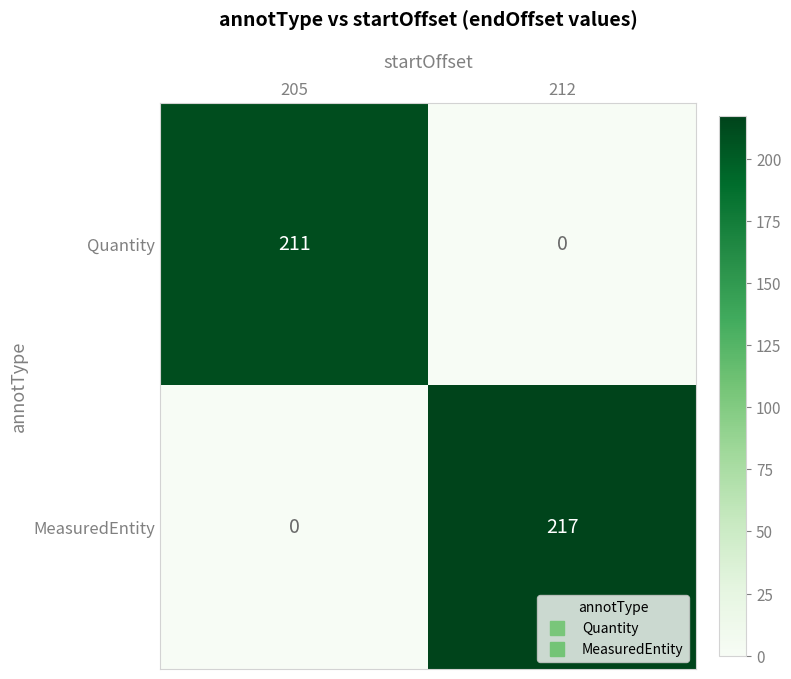

Rank the series at 212 from highest to lowest value.

MeasuredEntity, Quantity